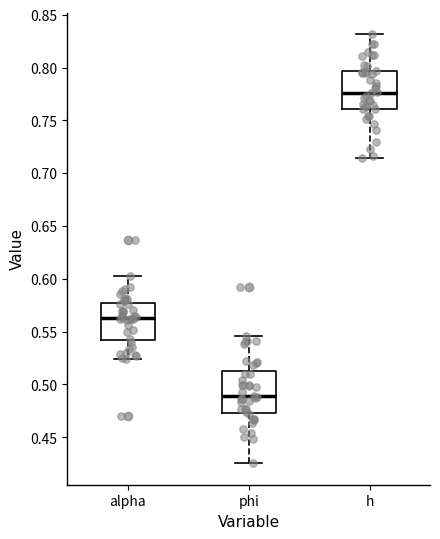

Reading left to right, transcribe this box plot: for each box, give where its median line is, the range the box spans, and where its two whiskers end, as read against the y-axis. The values are not printed on the chart, so give them approximately, as read against the axis.

alpha: median 0.565, box 0.545 to 0.575, whiskers 0.525 to 0.605
phi: median 0.490, box 0.475 to 0.510, whiskers 0.425 to 0.545
h: median 0.775, box 0.760 to 0.795, whiskers 0.715 to 0.830